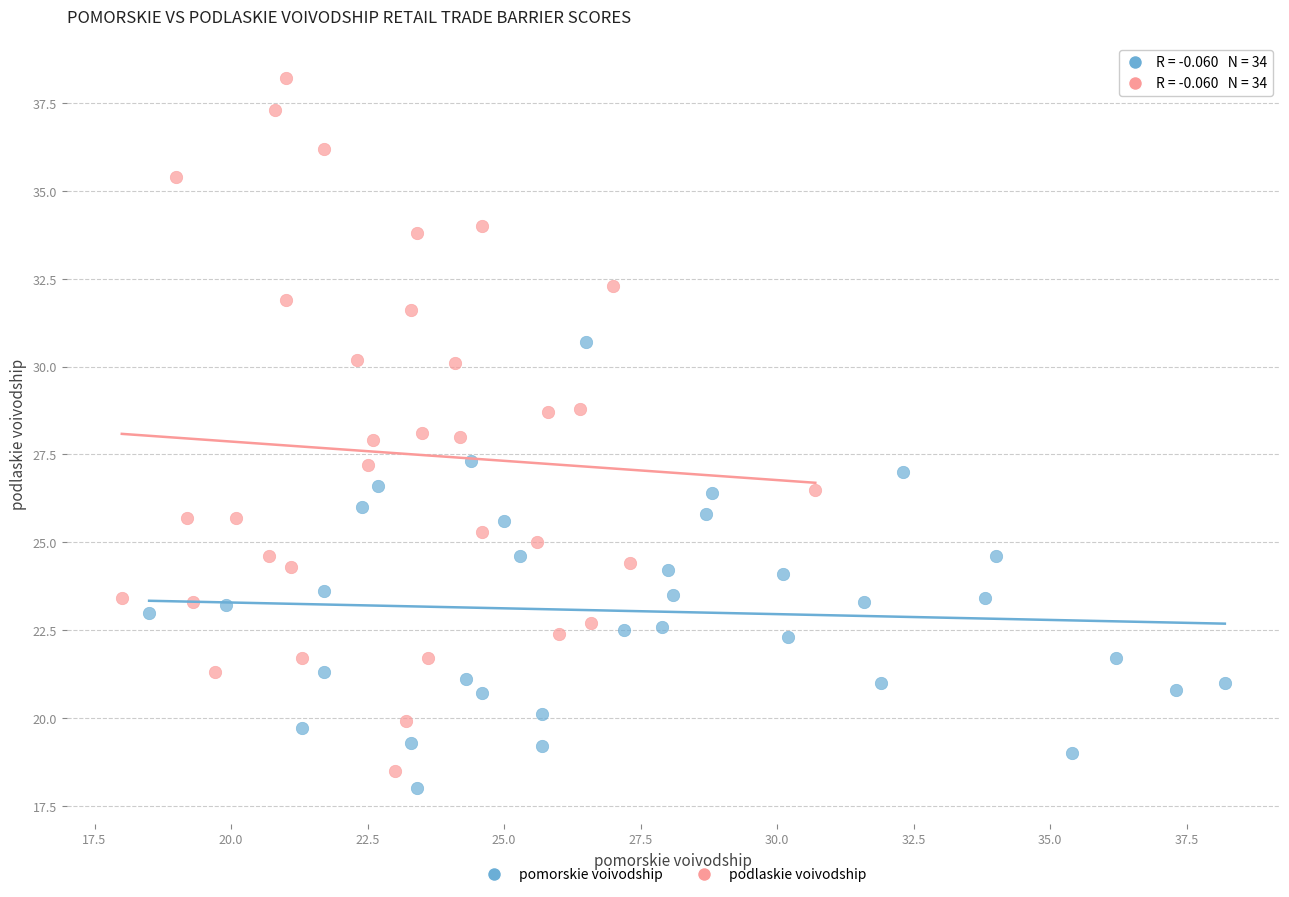

Which series has the widest spread of Y values?

podlaskie voivodship